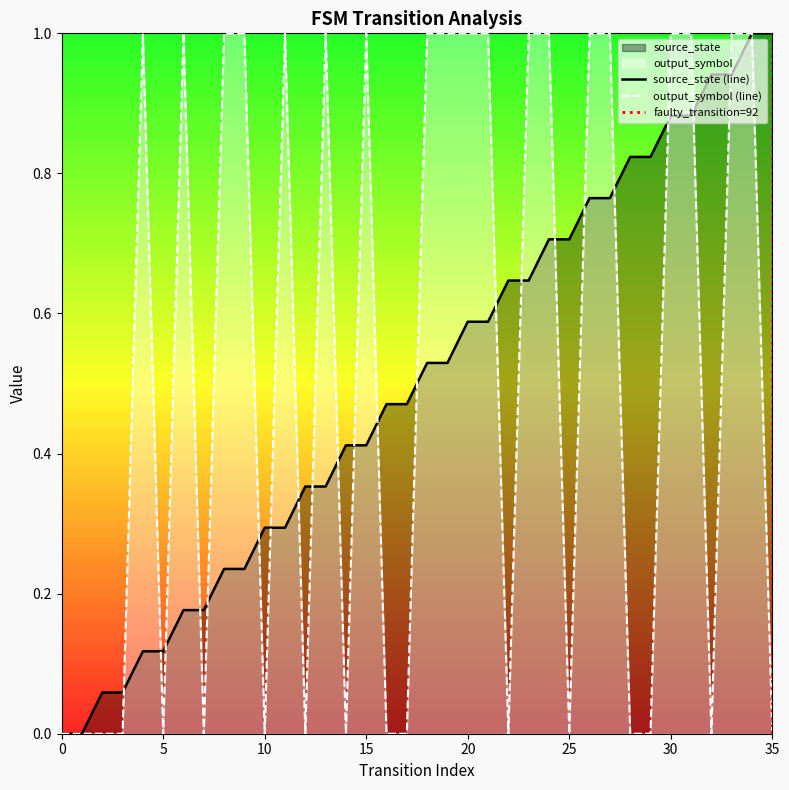

Reading right to left, transcribe all the data shown in this chart.

source_state: 1.0	1.0	0.9	0.9	0.9	0.9	0.8	0.8	0.8	0.8	0.7	0.7	0.6	0.6	0.6	0.6	0.5	0.5	0.5	0.5	0.4	0.4	0.4	0.4	0.3	0.3	0.2	0.2	0.2	0.2	0.1	0.1	0.1	0.1	0.0	0.0
output_symbol: 0.0	1.0	1.0	0.0	1.0	1.0	0.0	0.0	1.0	1.0	0.0	1.0	1.0	0.0	1.0	1.0	1.0	1.0	0.0	0.0	1.0	0.0	1.0	0.0	1.0	0.0	1.0	1.0	0.0	1.0	0.0	1.0	0.0	0.0	0.0	0.0